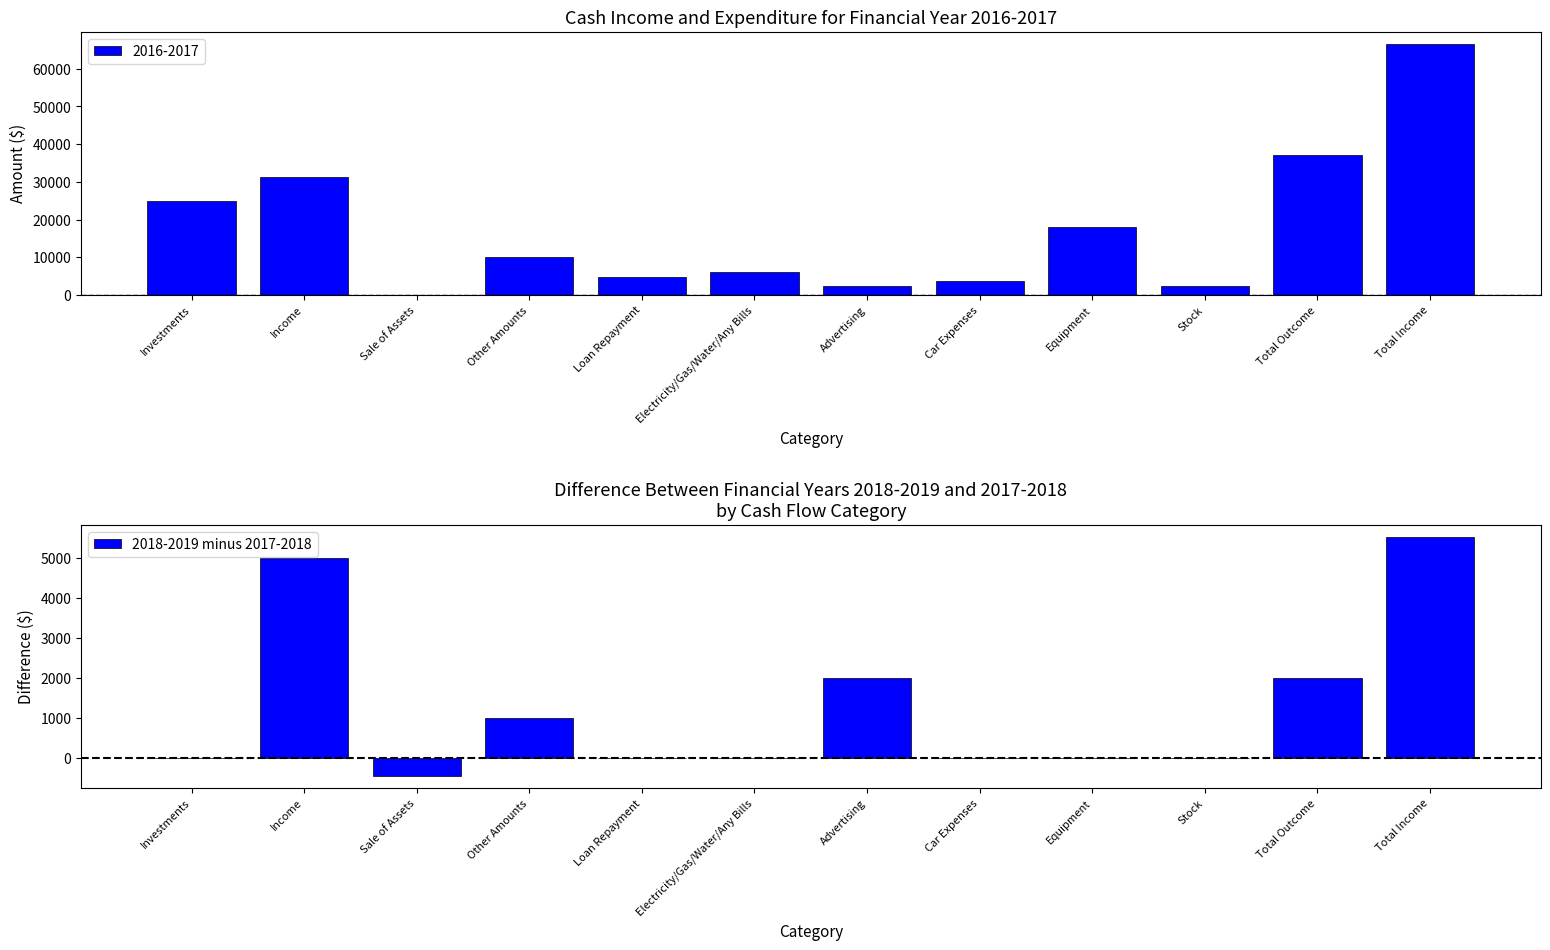

Which category has the lowest value across all series?

Sale of Assets